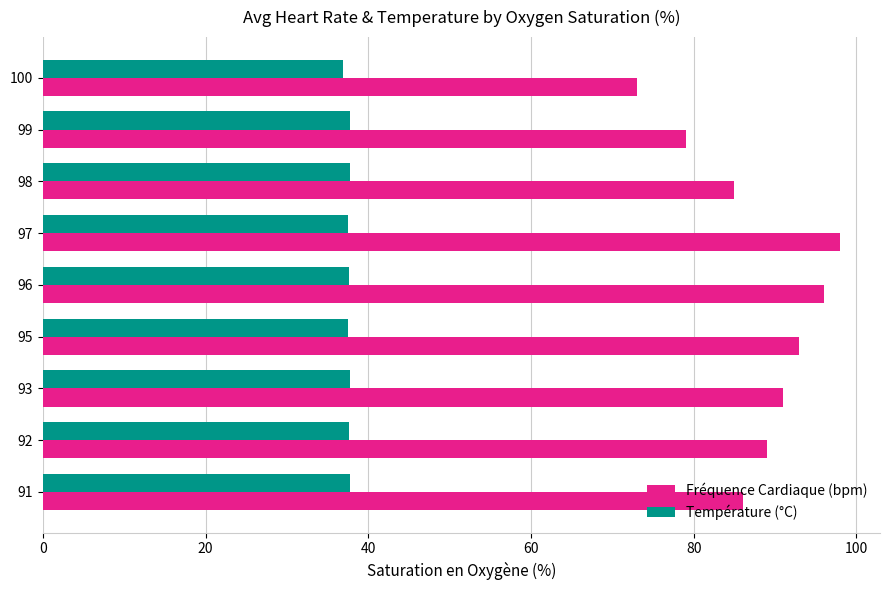

What is the total value across all series at 100?

109.9